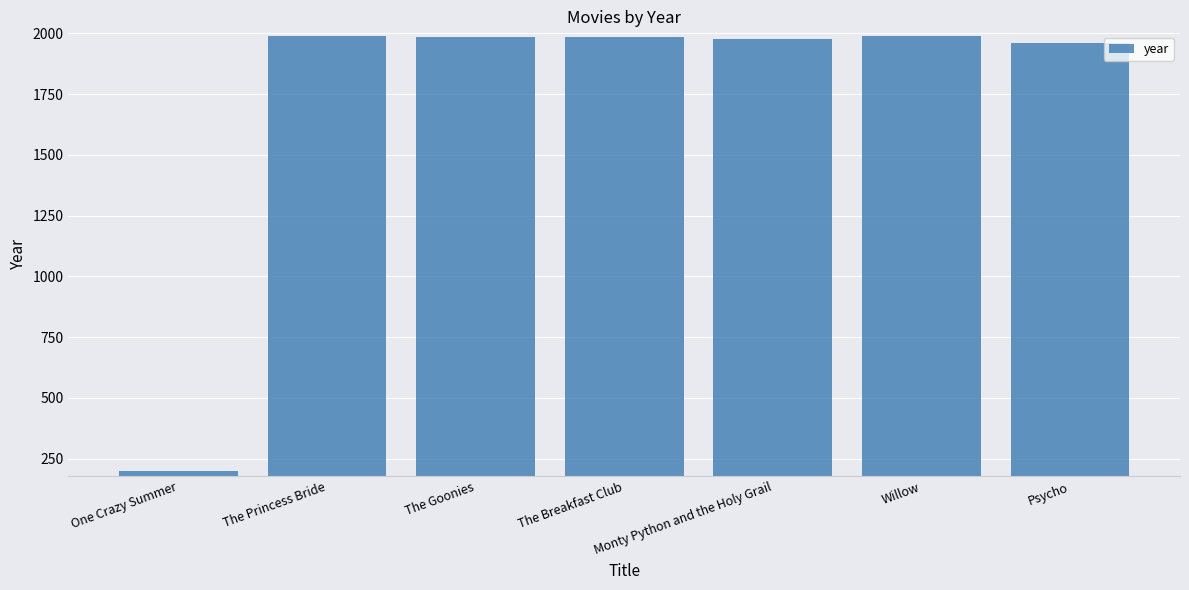

What is the sum of the values at The Breakfast Club and The Goonies?

3970